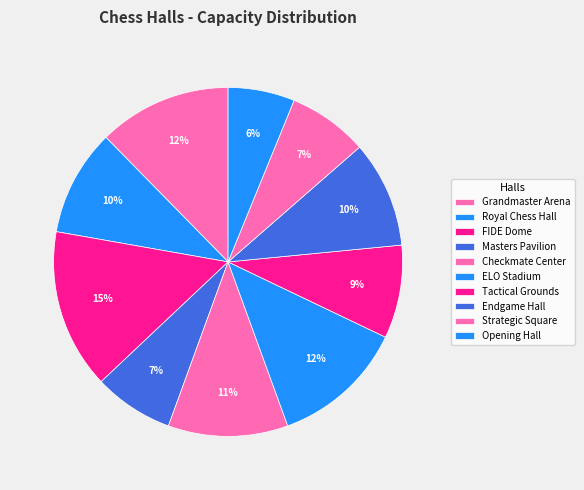

Count the number of slices in the pie.

10